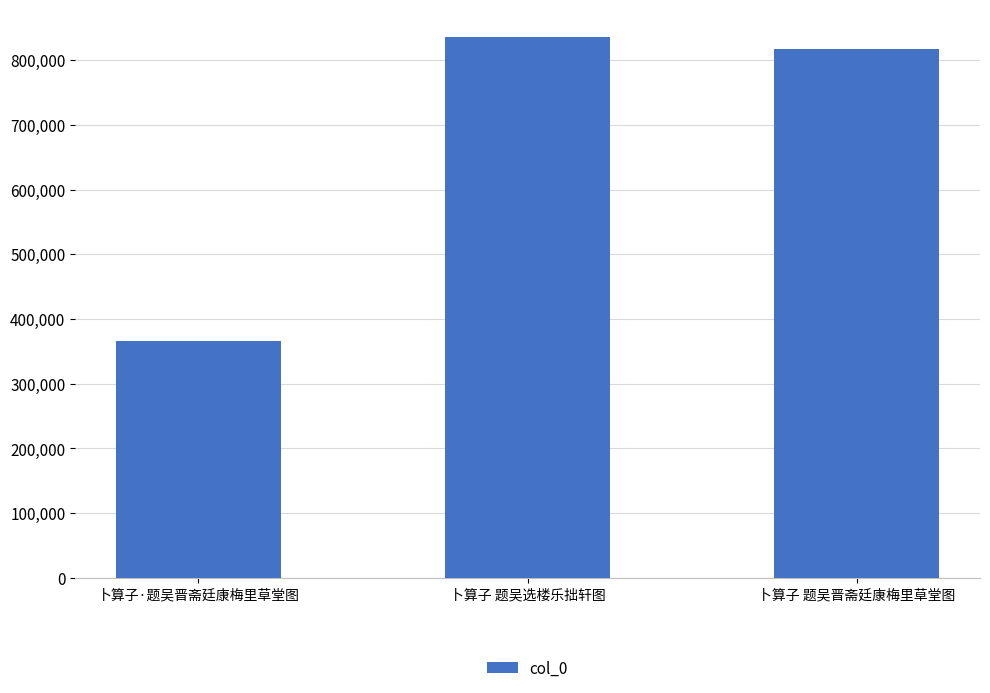

The value at 卜算子·题吴晋斋廷康梅里草堂图 is 511641. True or false?

False